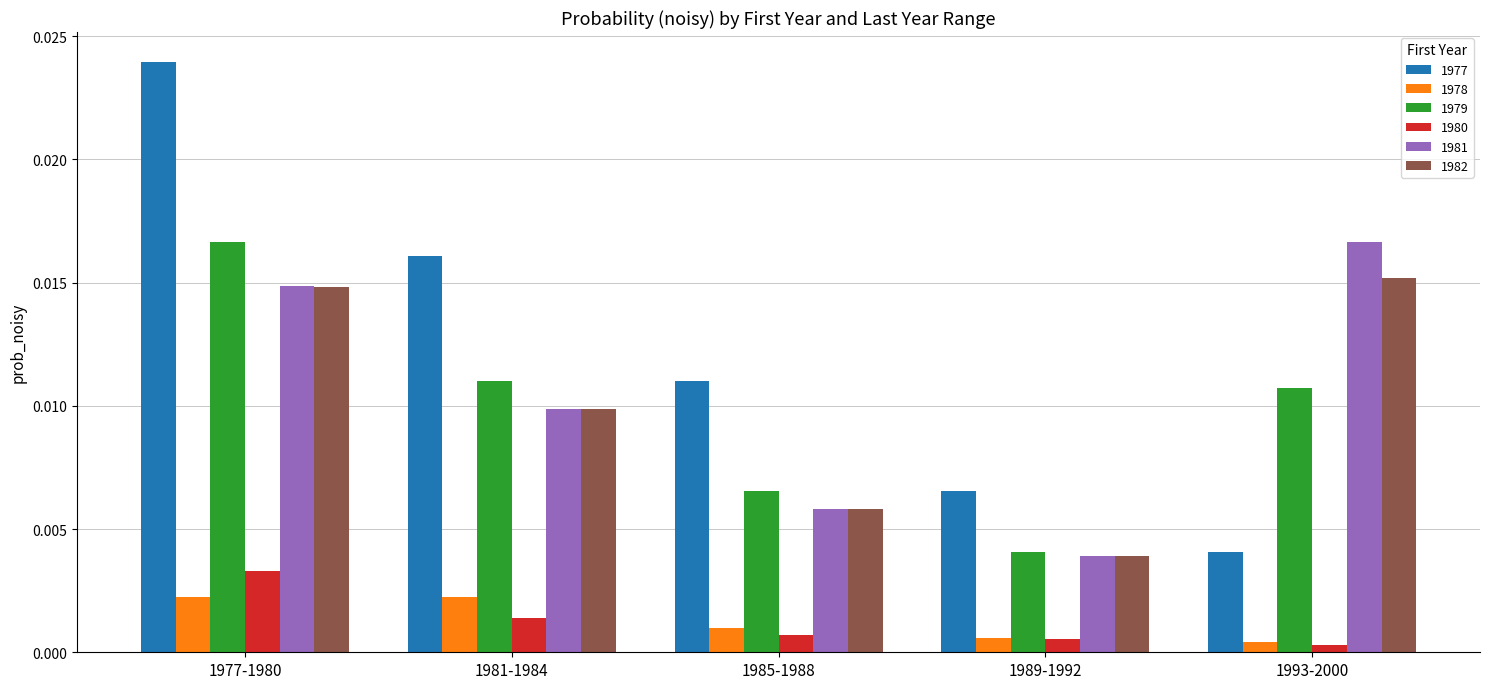

At which category is the sum across all series the highest?

1977-1980